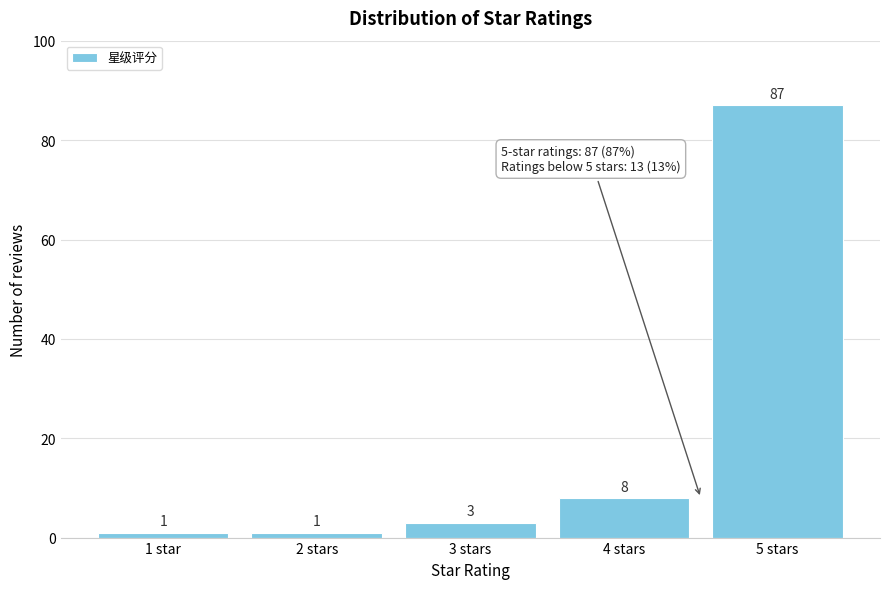

Reading left to right, transcribe all the data shown in this chart.

1	1	3	8	87